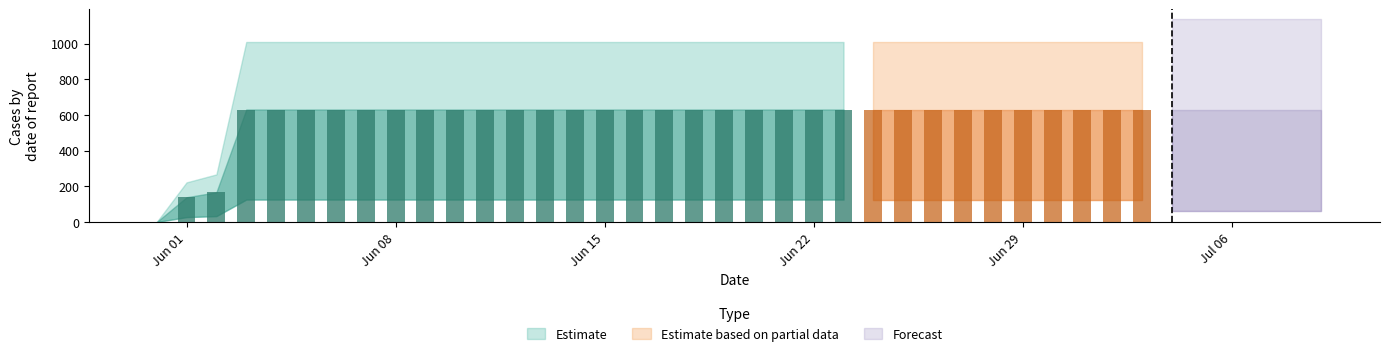

How many data points are less than 631?

3